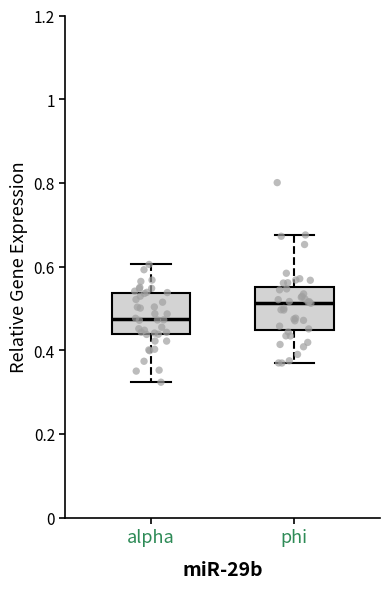

Where does the lower whisker of the box for alpha end on the y-axis? The values are not printed on the chart, so give them approximately, as read against the axis.

0.32